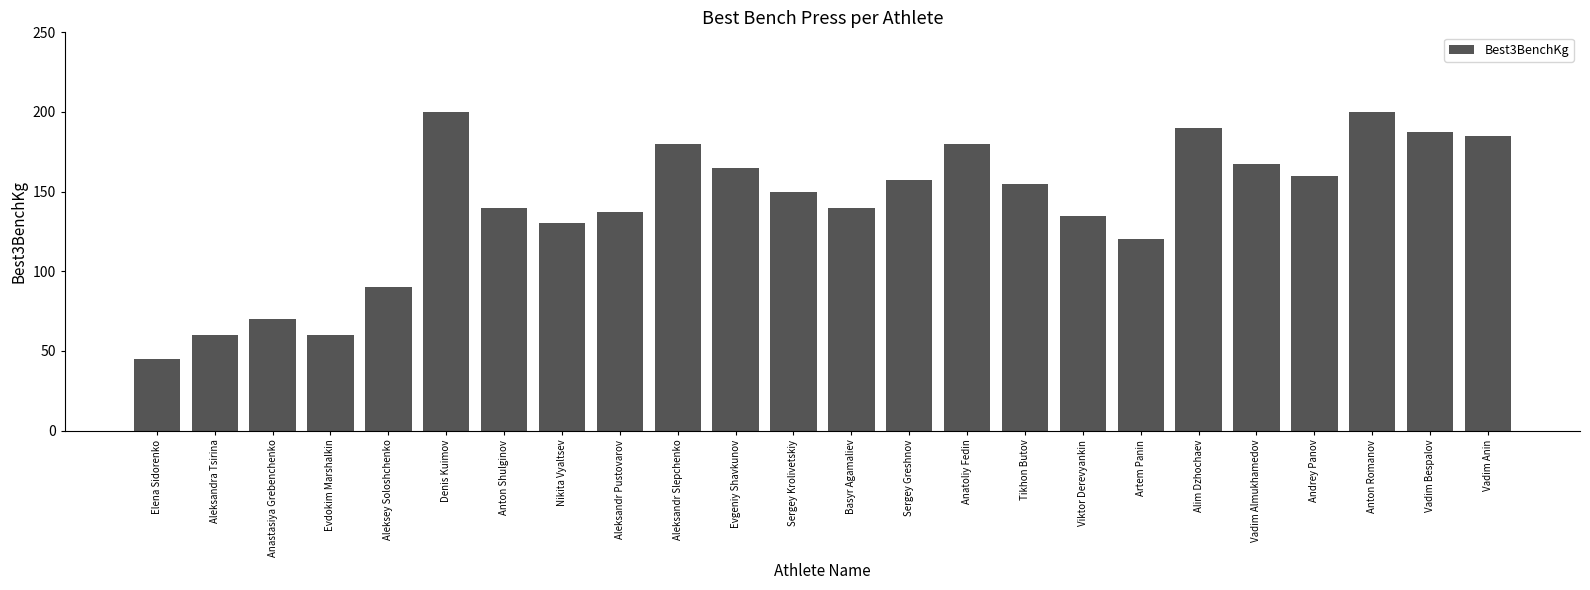

How many categories are shown in the chart?

24